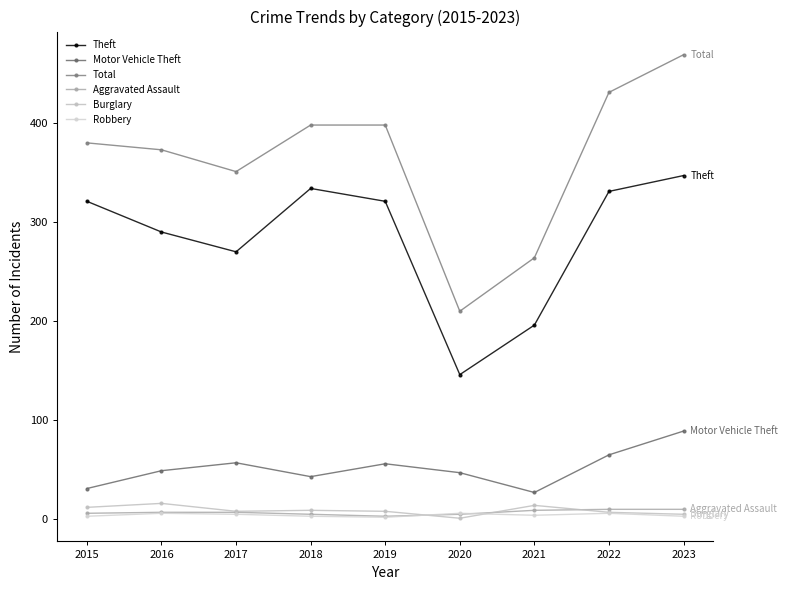

Is the value of Theft at 2021 greater than the value of Burglary at 2015?

Yes